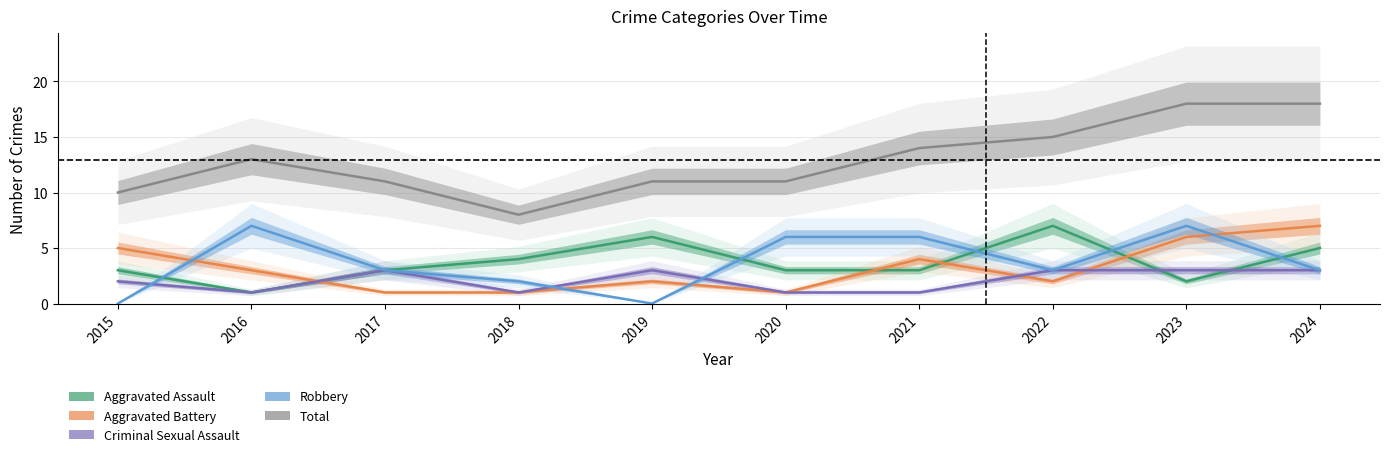

Is the value of Aggravated Battery at 2019 greater than the value of Criminal Sexual Assault at 2021?

Yes